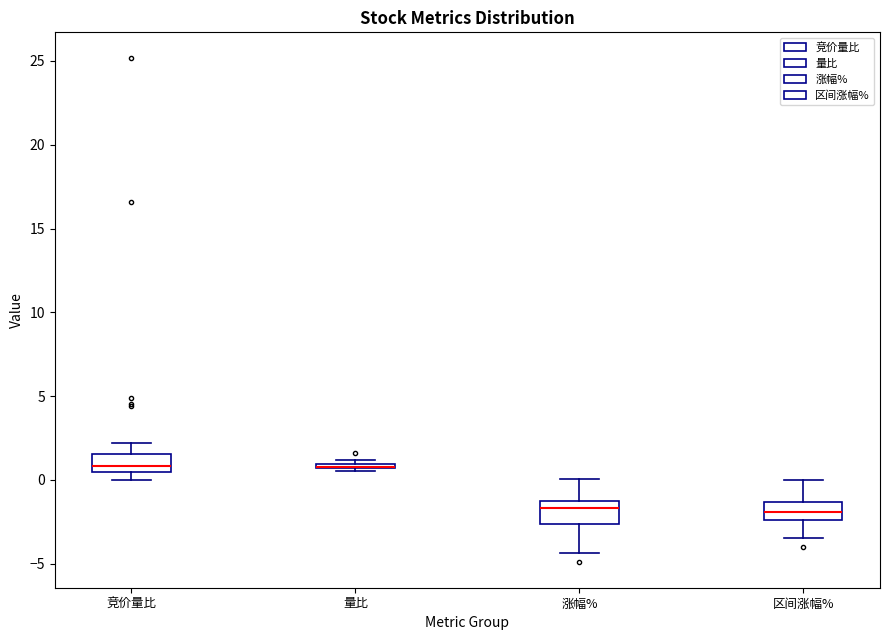

Where does the lower whisker of the box for 涨幅% end on the y-axis? The values are not printed on the chart, so give them approximately, as read against the axis.

-4.5